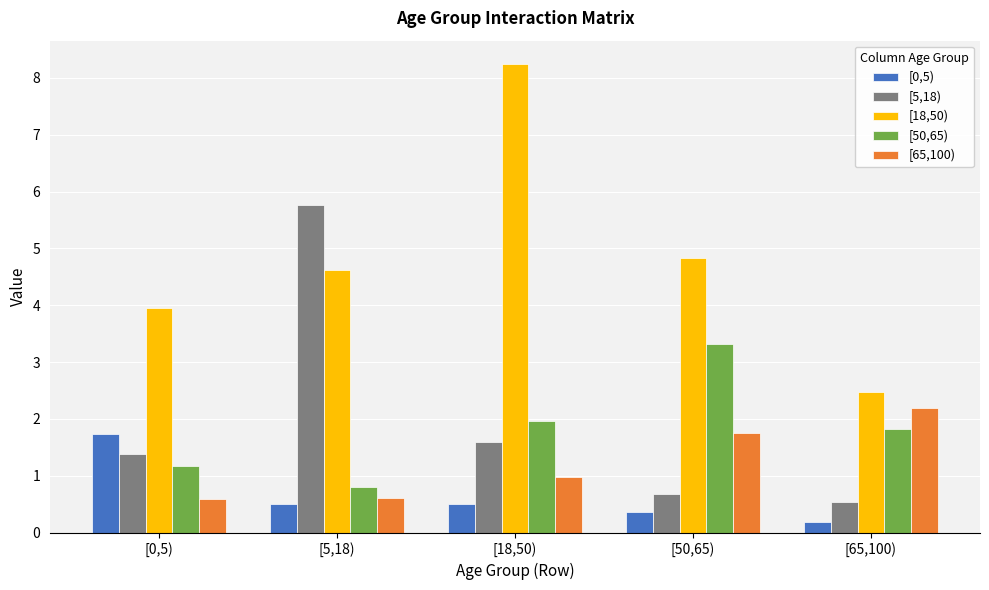

What is the total value across all series at [50,65)?

10.9